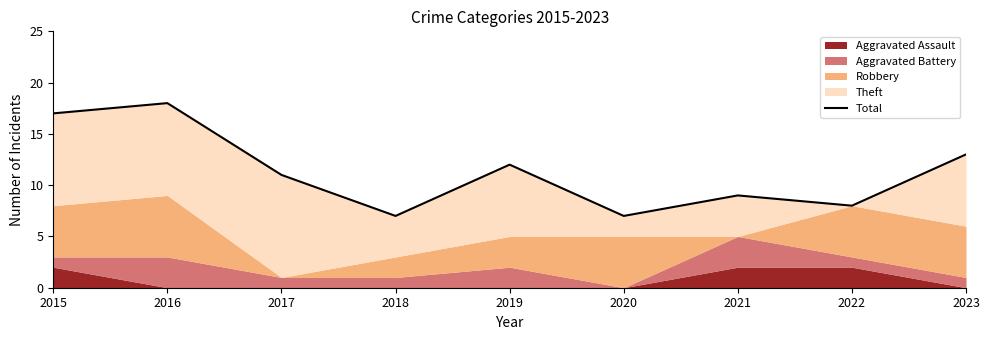

Reading left to right, what are all the values shown in this chart?

2015=17	2016=18	2017=11	2018=7	2019=12	2020=7	2021=9	2022=8	2023=13